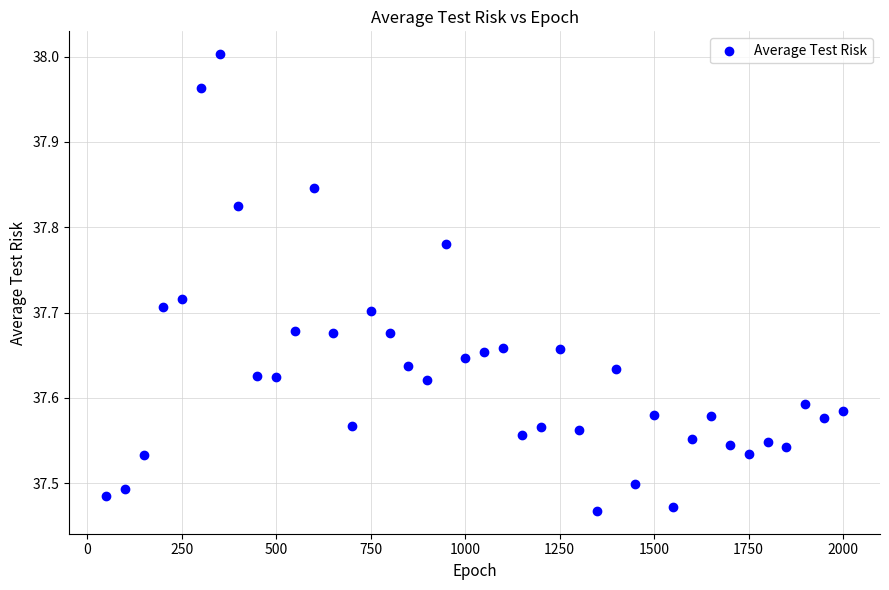

What is the range of X values (max minus min)?

1950.0